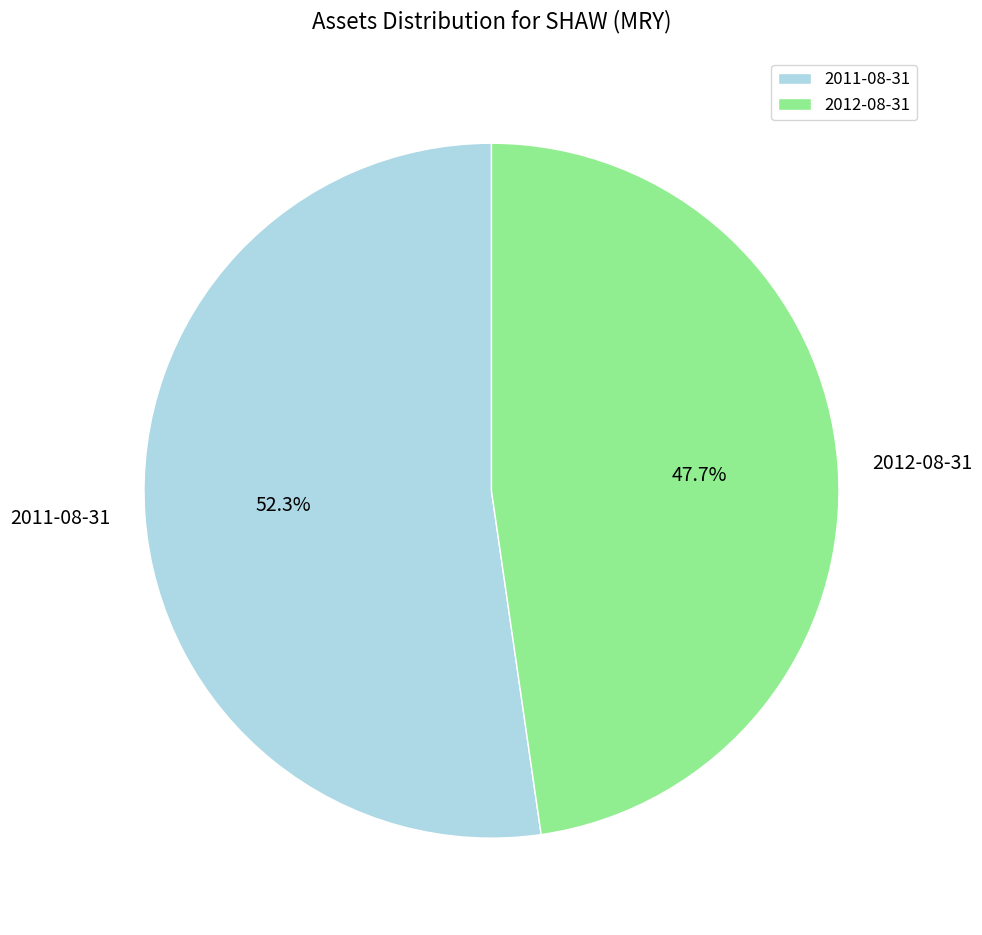

Which slice is the smallest?

2012-08-31